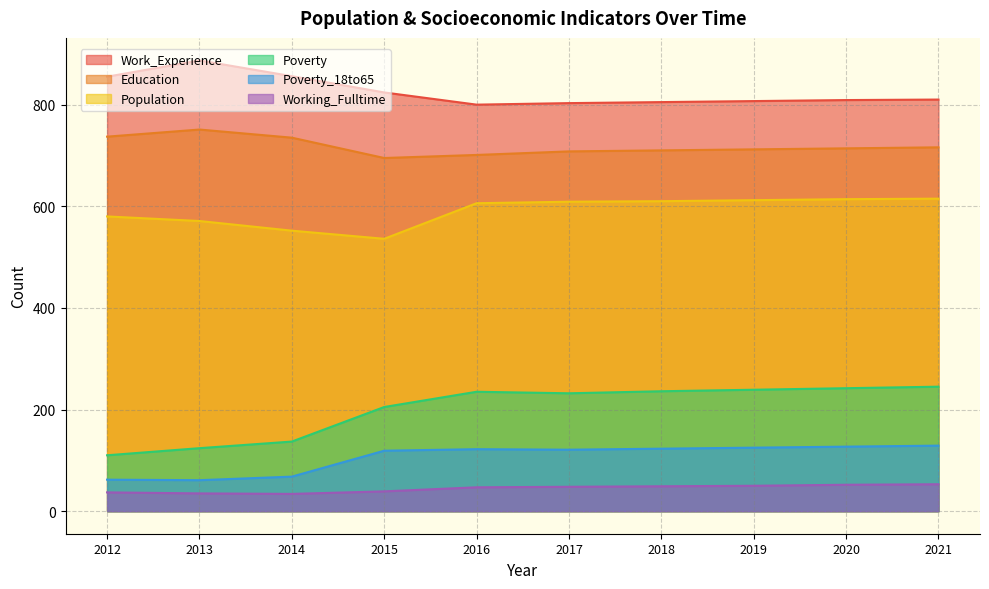

How many lines are shown in the chart?

6